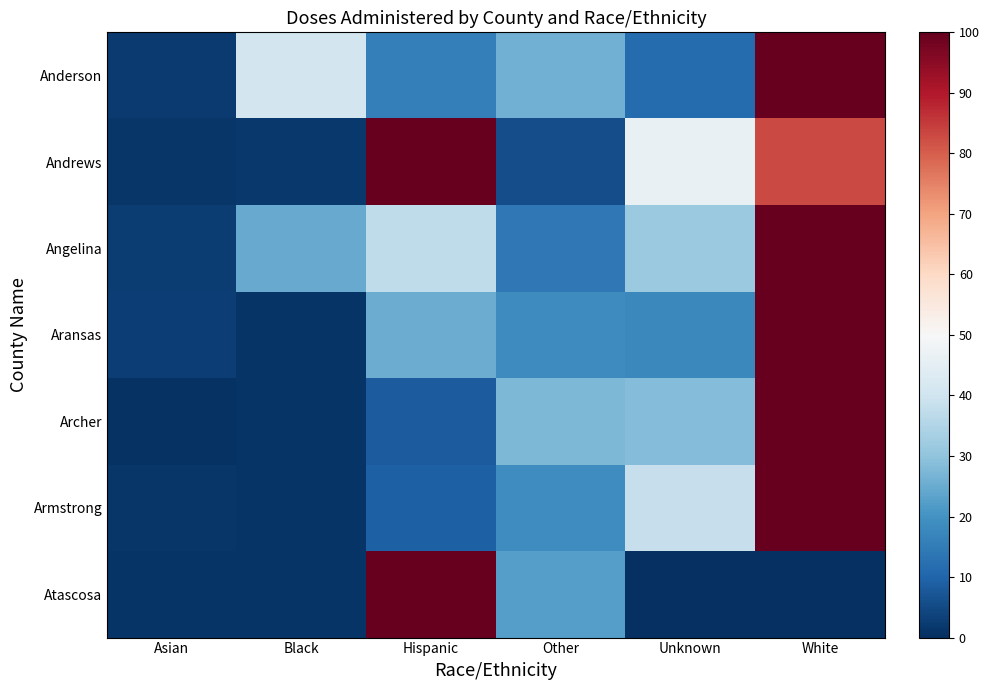

Which has a higher value, Hispanic or Black?

Black